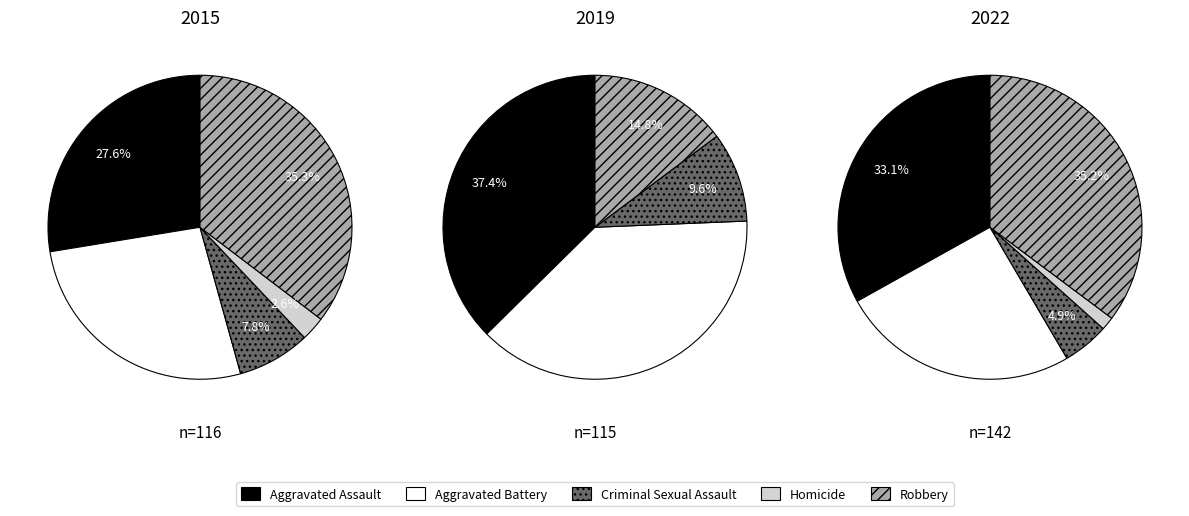

To the nearest percent, what percentage of the pie is Criminal Sexual Assault?

5%